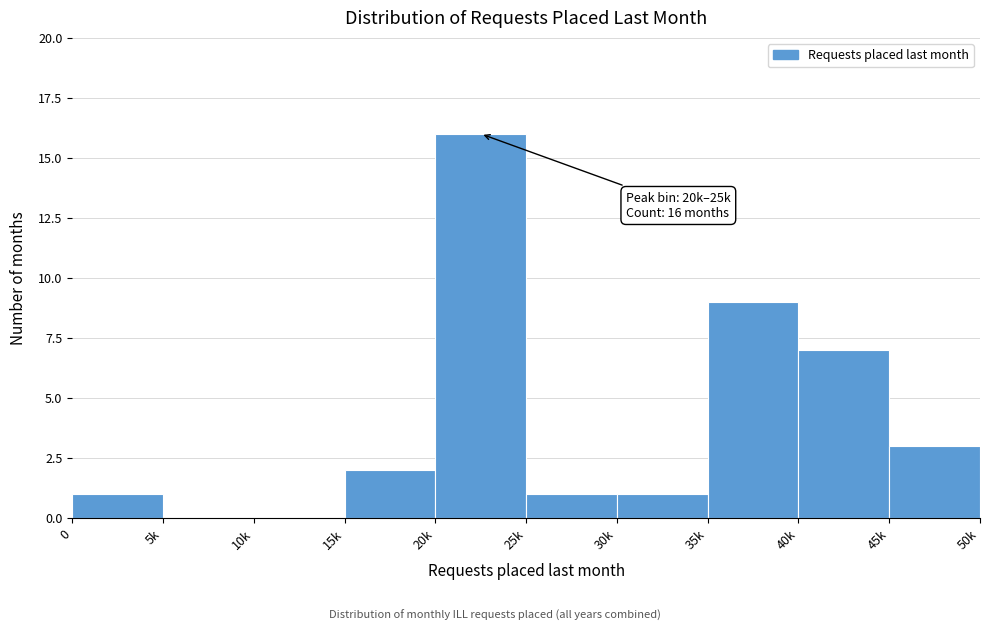

Reading left to right, list all the values displayed in this chart.

0=1	5k=0	10k=0	15k=2	20k=16	25k=1	30k=1	35k=9	40k=7	45k=3